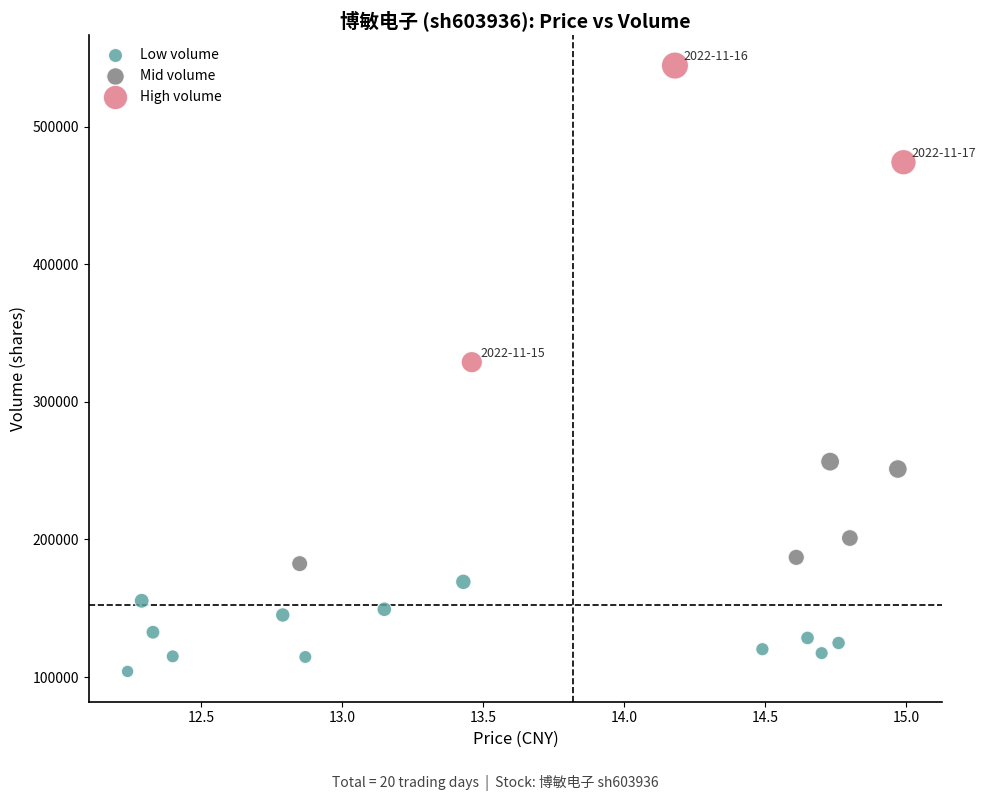

Which series reaches the maximum Y coordinate?

High volume